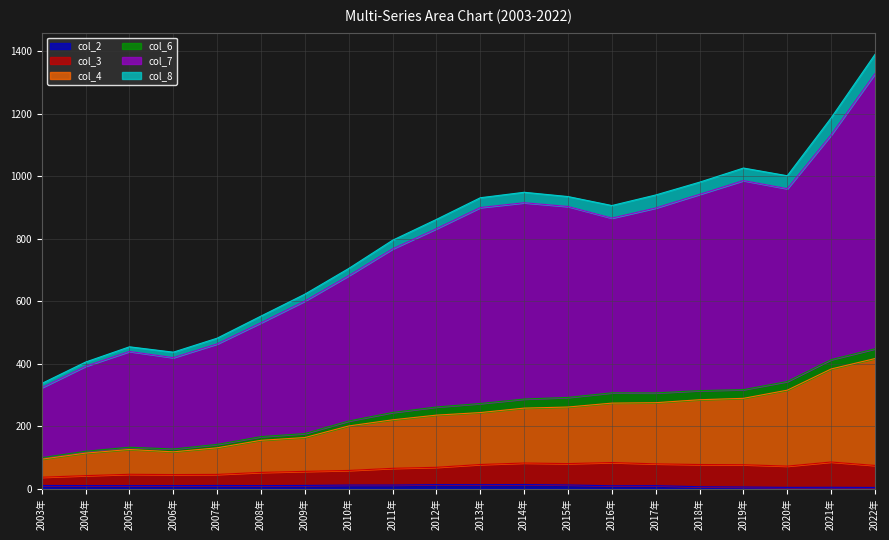

At which category is the sum across all series the highest?

2022年